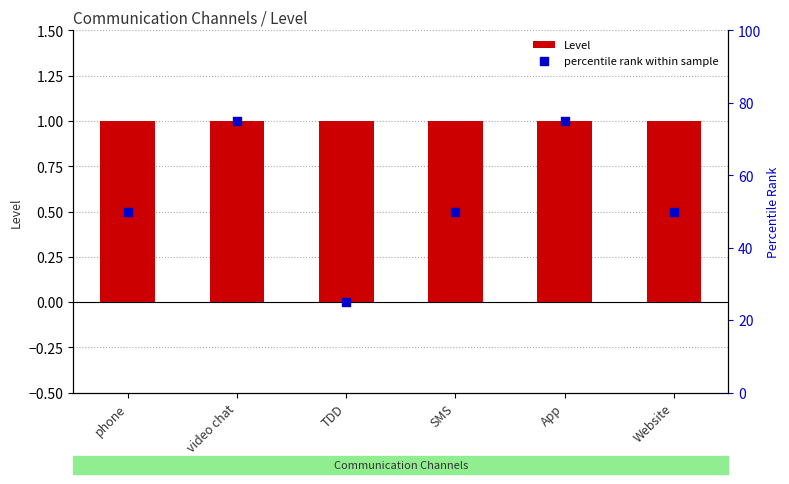

At which category is the sum across all series the highest?

video chat